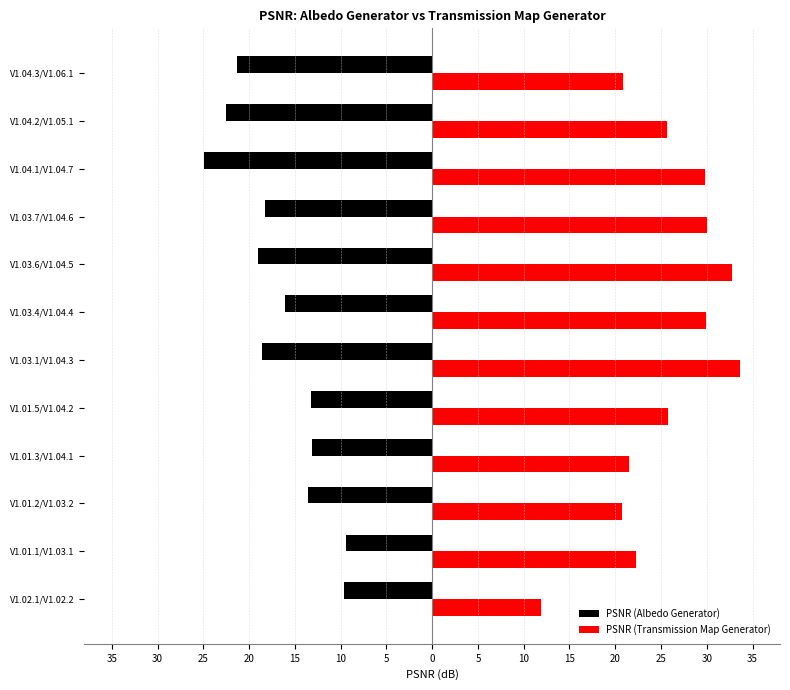

What are all the series names shown in the legend?

PSNR (Albedo Generator), PSNR (Transmission Map Generator)